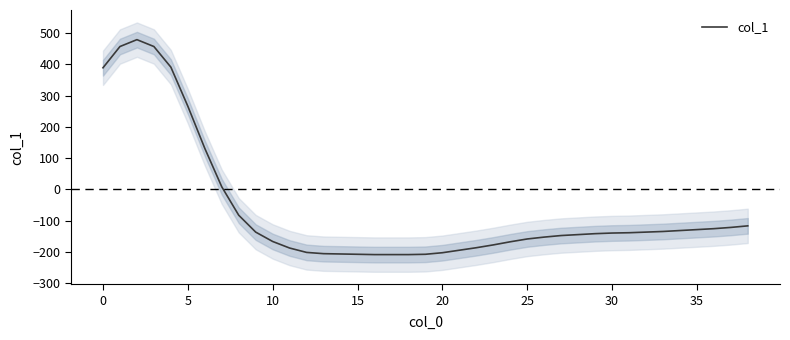

What is the lowest value of the col_1 series?

-209